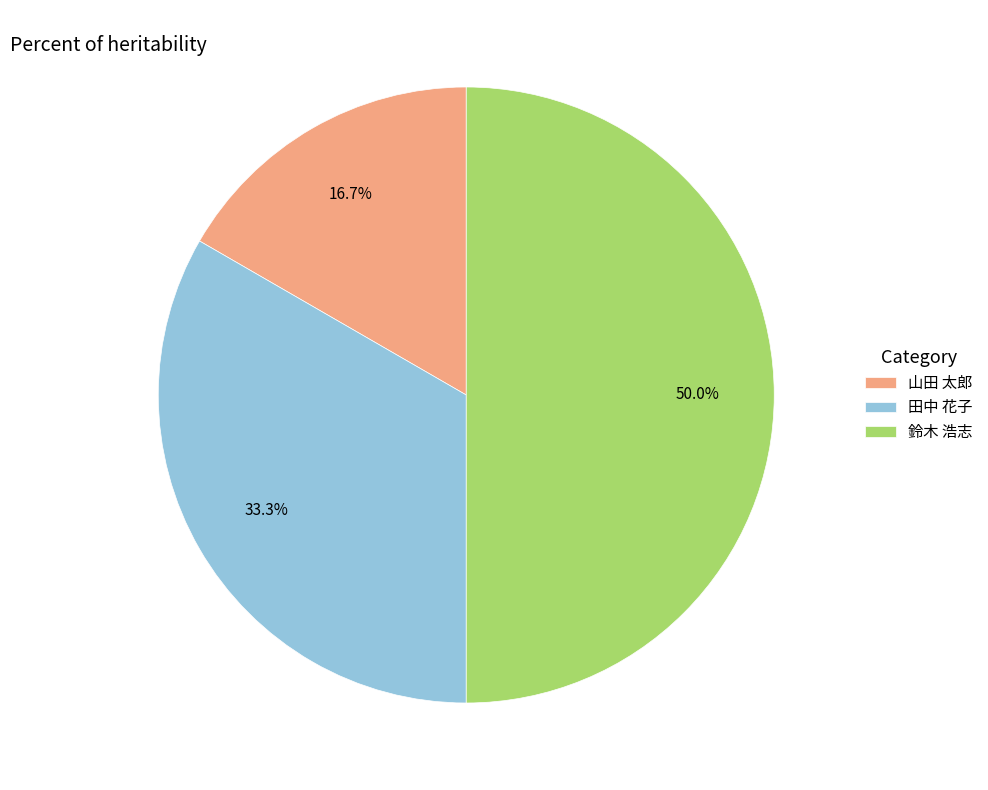

Rank the categories by value from lowest to highest.

山田 太郎, 田中 花子, 鈴木 浩志